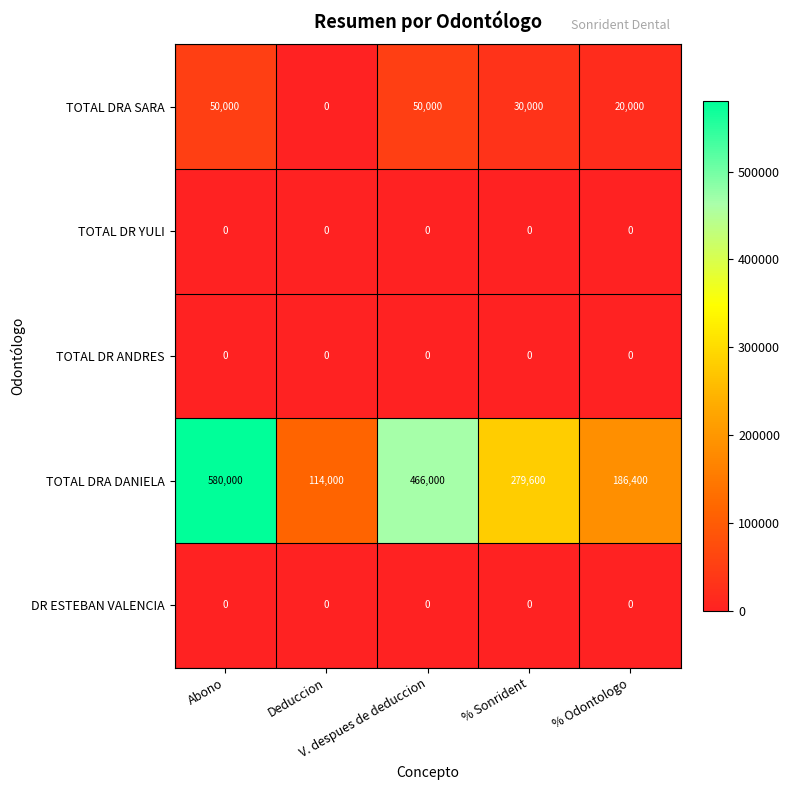

Which series has the largest range (max minus min)?

TOTAL DRA DANIELA